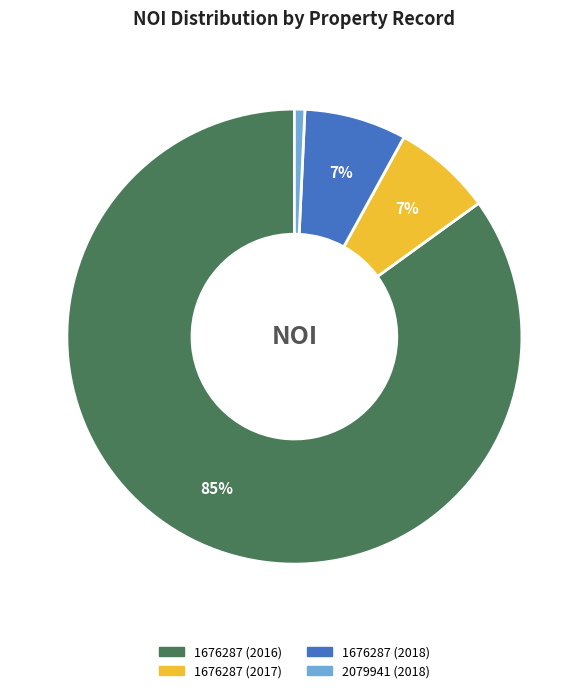

Between 1676287 (2016) and 1676287 (2018), which is larger?

1676287 (2016)